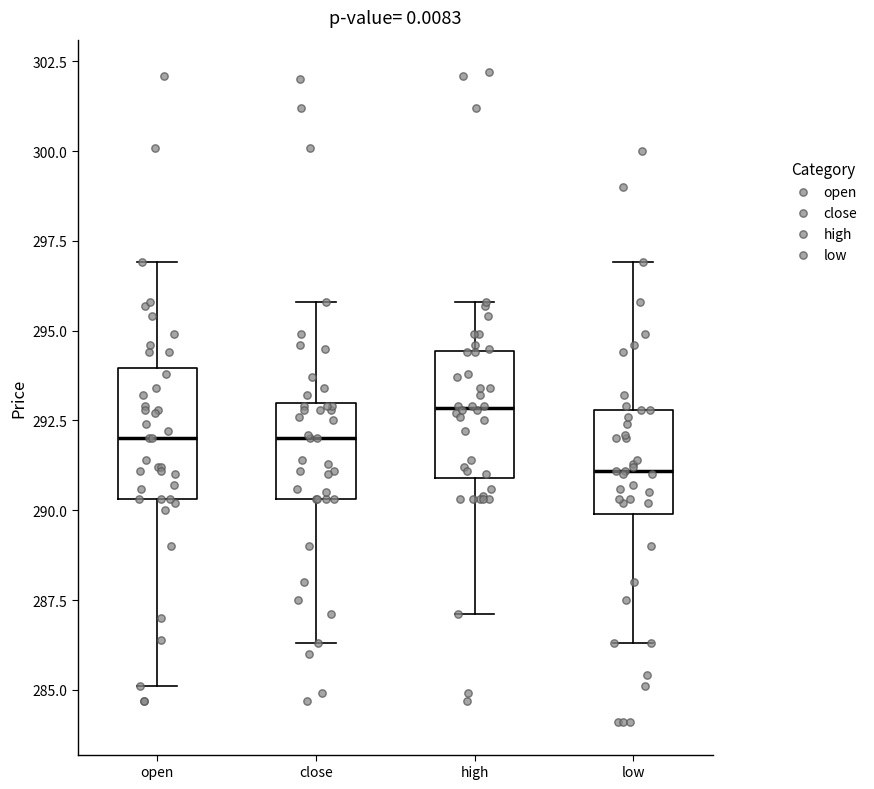

Reading left to right, transcribe this box plot: for each box, give where its median line is, the range the box spans, and where its two whiskers end, as read against the y-axis. The values are not printed on the chart, so give them approximately, as read against the axis.

open: median 292.0, box 290.5 to 294.0, whiskers 285.0 to 297.0
close: median 292.0, box 290.5 to 293.0, whiskers 286.5 to 296.0
high: median 293.0, box 291.0 to 294.5, whiskers 287.0 to 296.0
low: median 291.0, box 290.0 to 293.0, whiskers 286.5 to 297.0